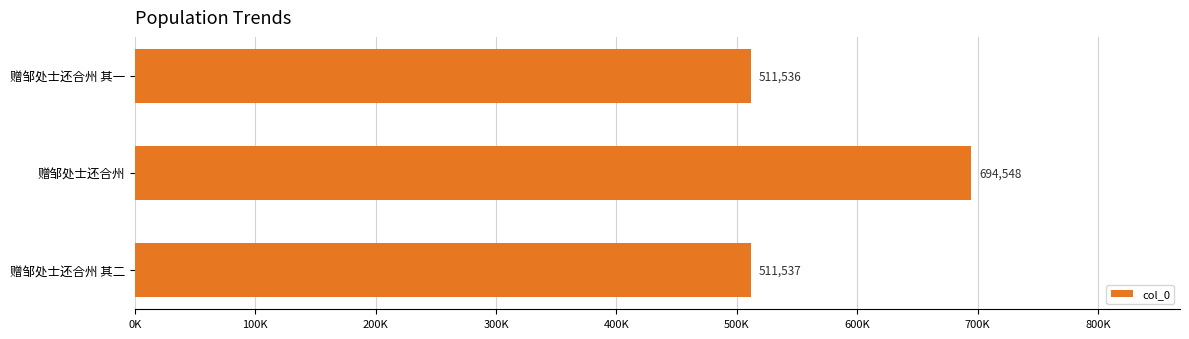

What is the difference between the maximum and minimum values?

183012